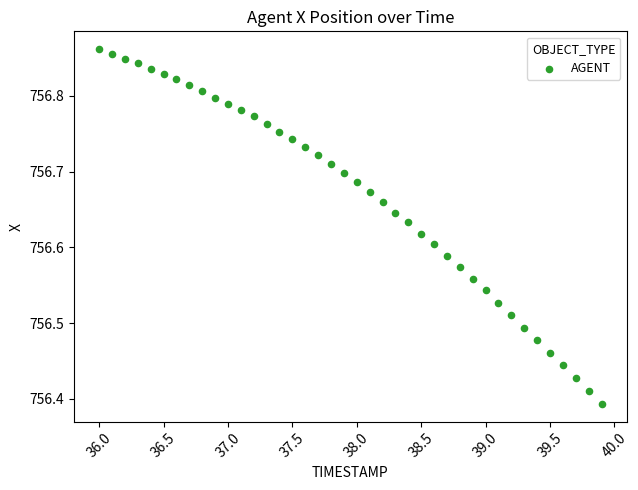

What is the range of X values (max minus min)?

3.9